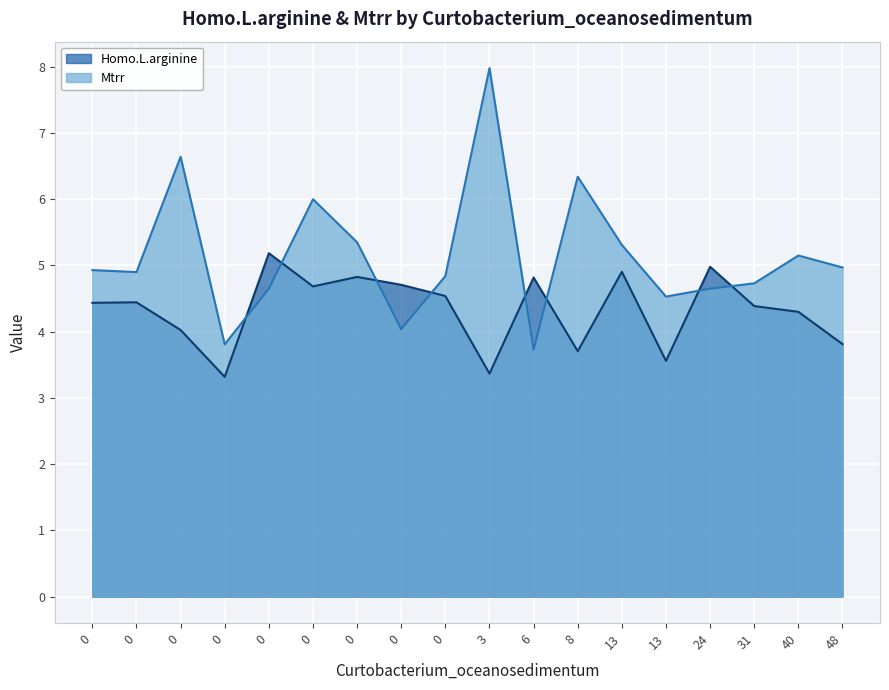

In Mtrr, how many points are higher than both neighbors (excluding endpoints)?

5